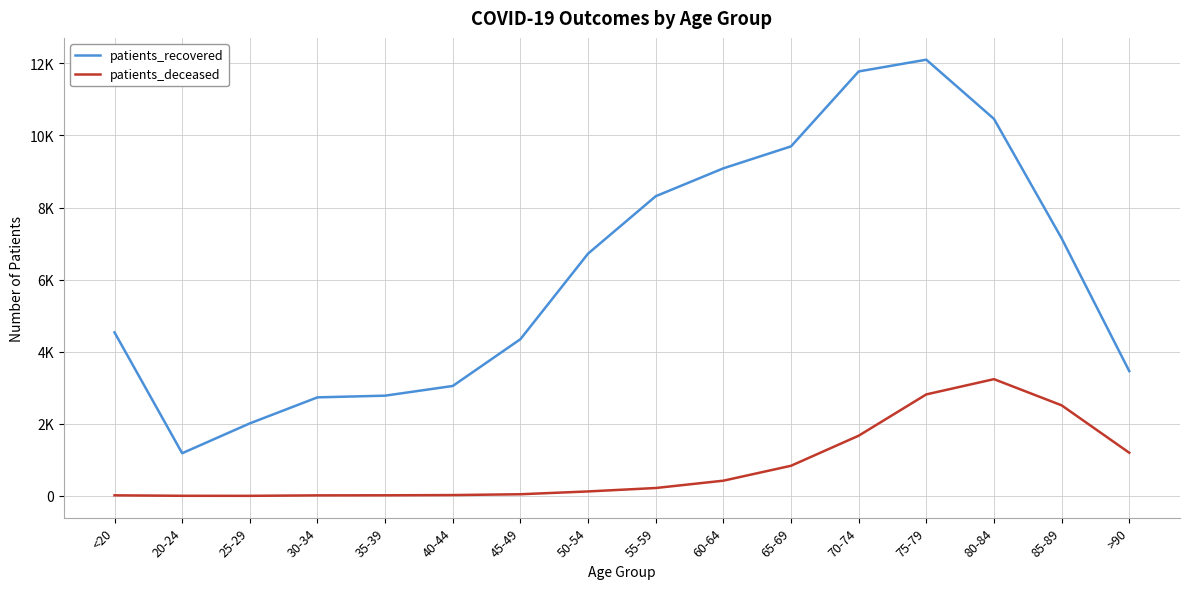

What is the difference between the maximum and minimum values in the patients_deceased series?

3237